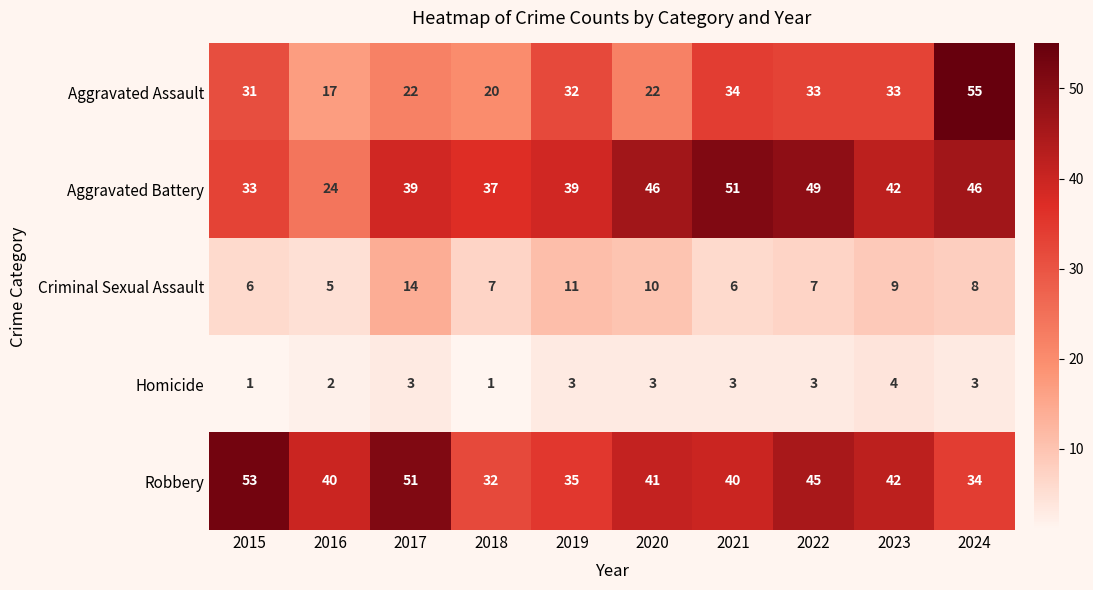

At which category is the sum across all series the highest?

2024